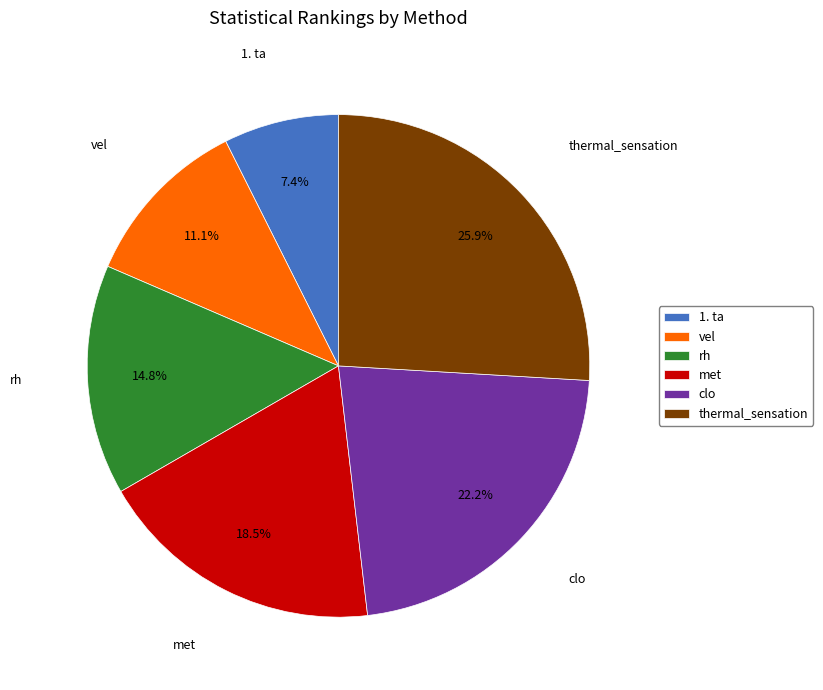

To the nearest percent, what is the difference between the largest and smallest slice percentages?

19%